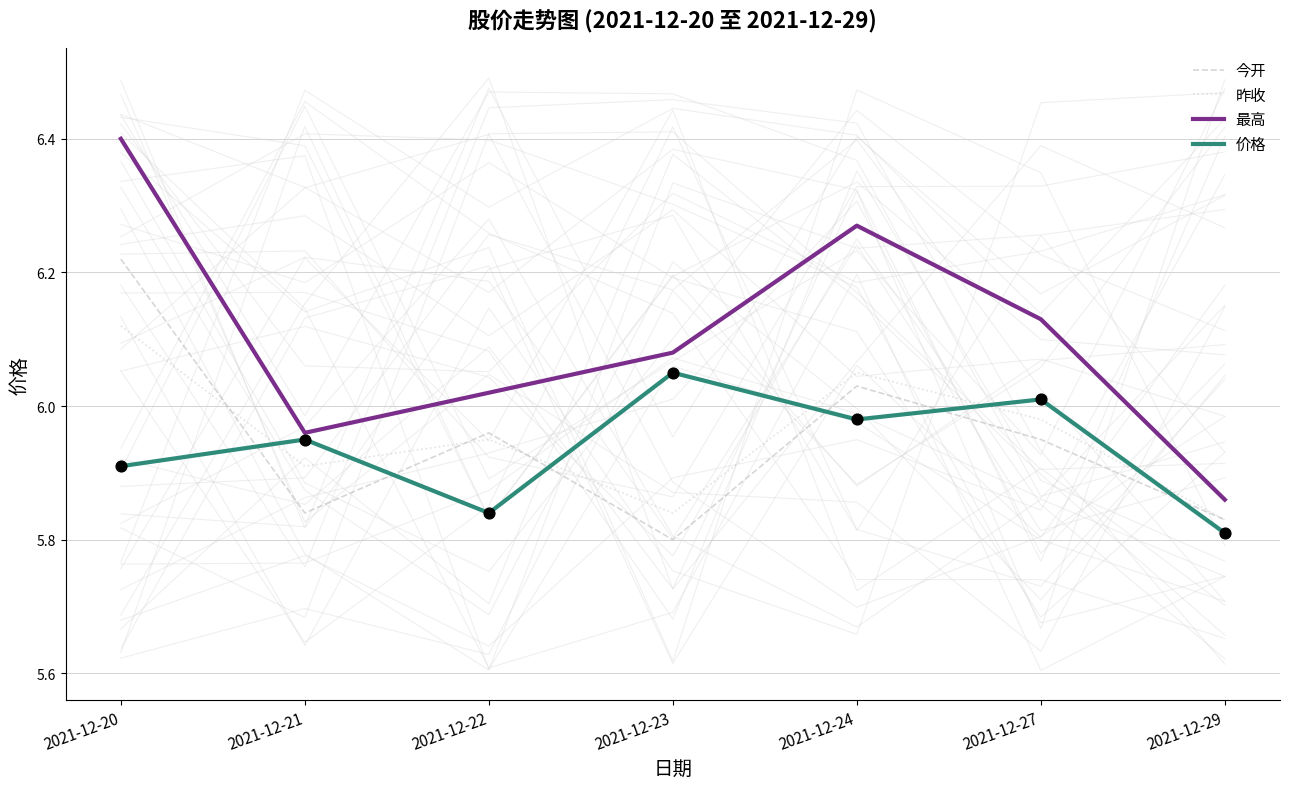

Which series reaches the maximum Y coordinate?

最高